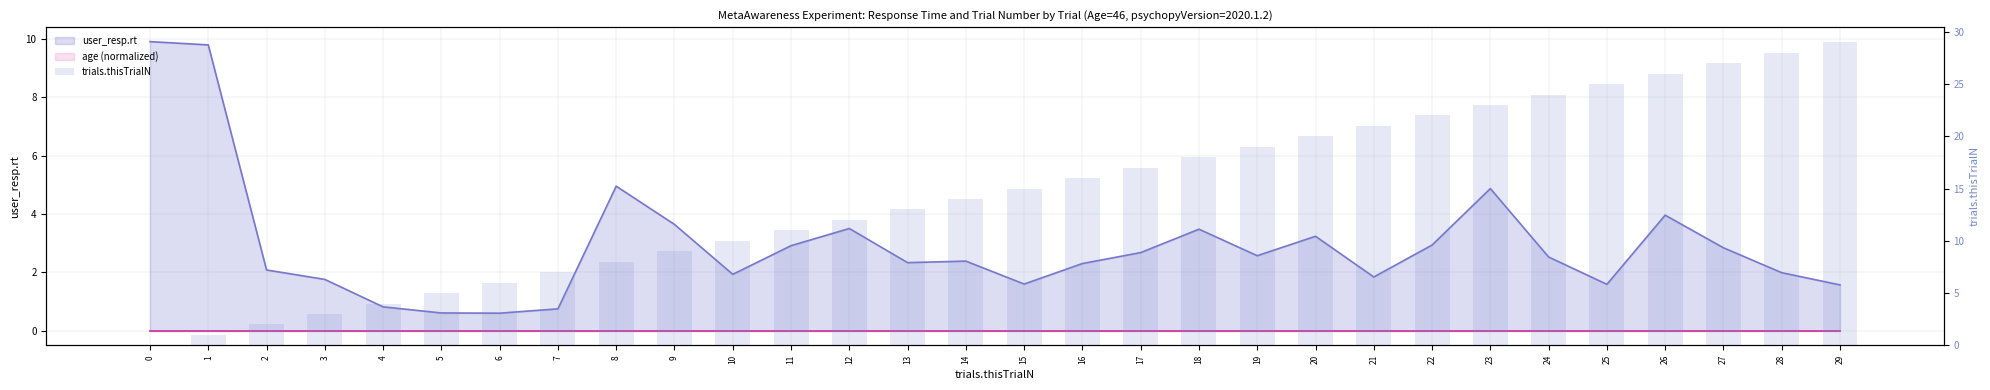

What is the change in value from 1 to 28?

+27